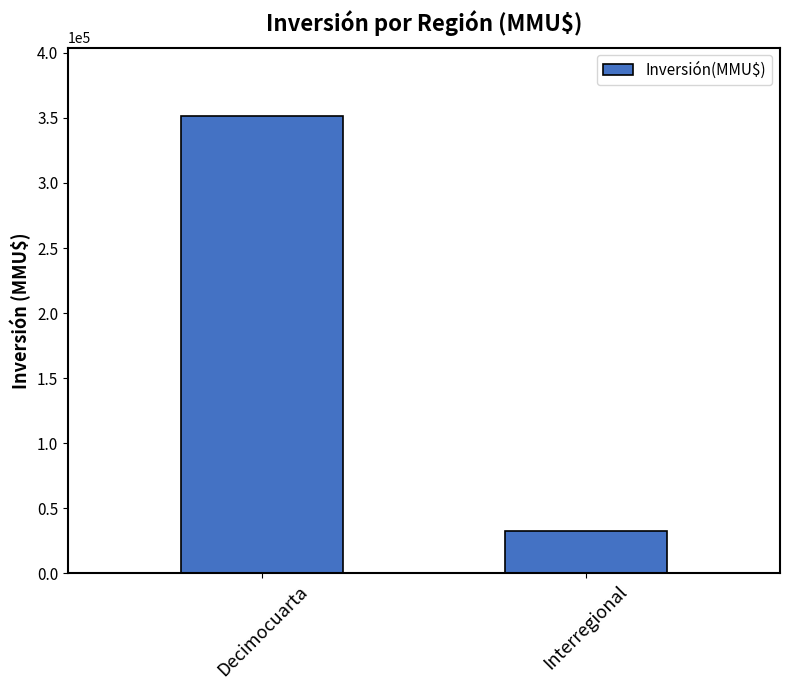

Which category has the highest value across all series?

Decimocuarta